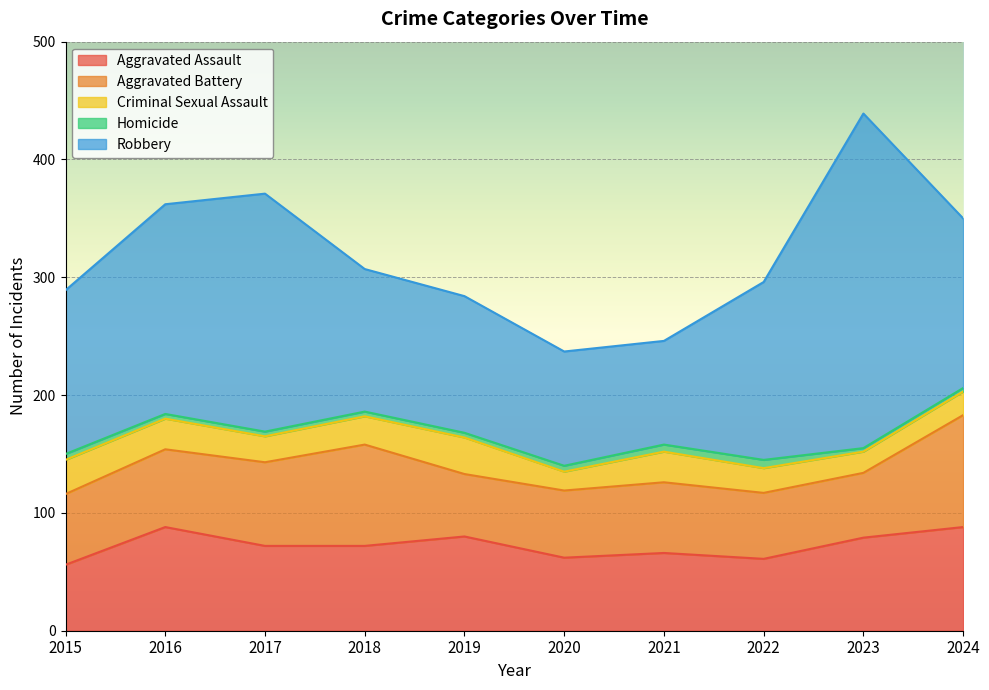

At which category does Homicide reach its first local peak?

2022